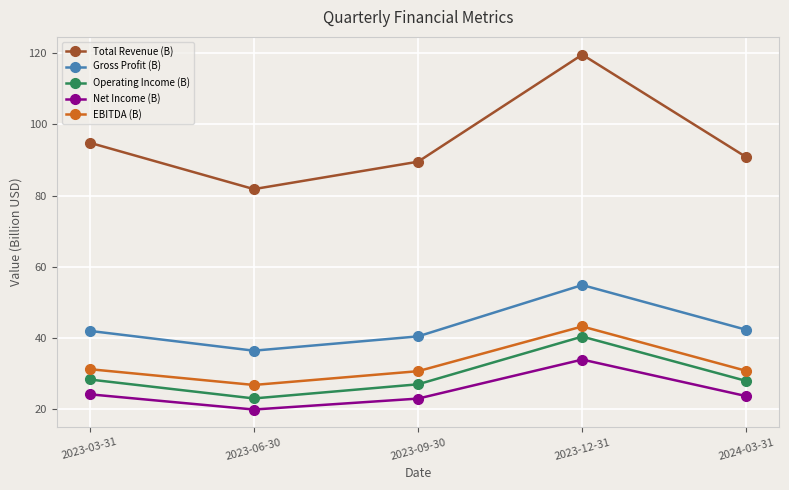

True or false: Total Revenue (B) has a value of 89.5 at 2023-09-30.

True